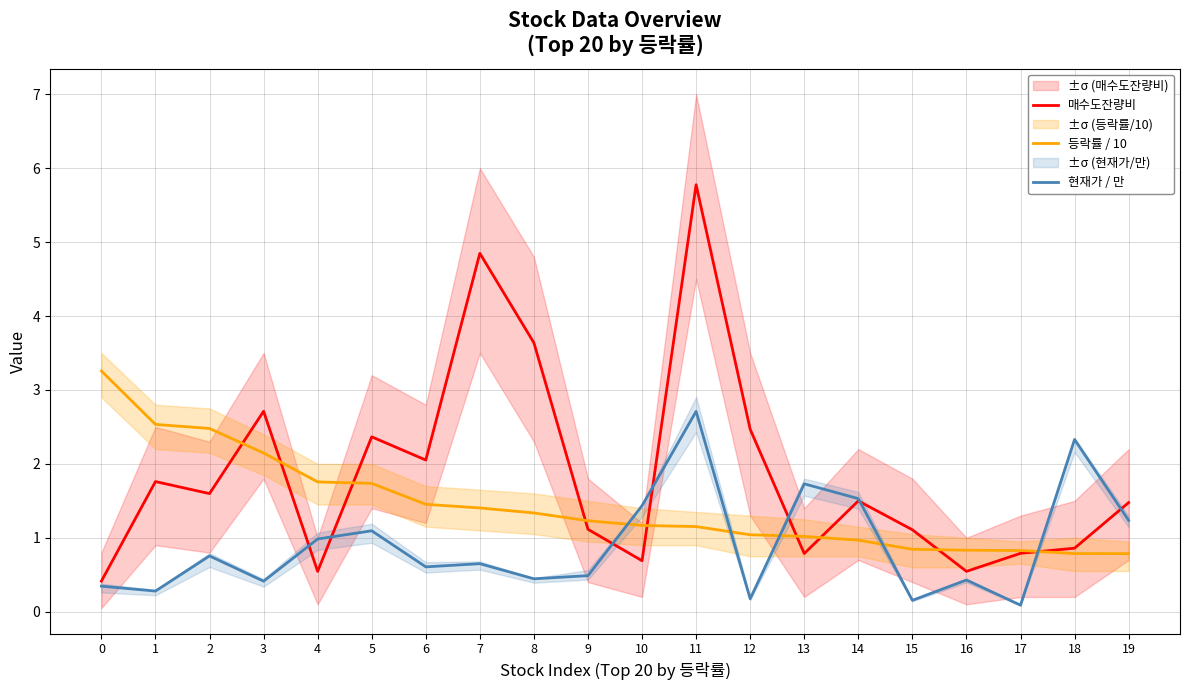

Which has a higher value, 9 or 13?

9